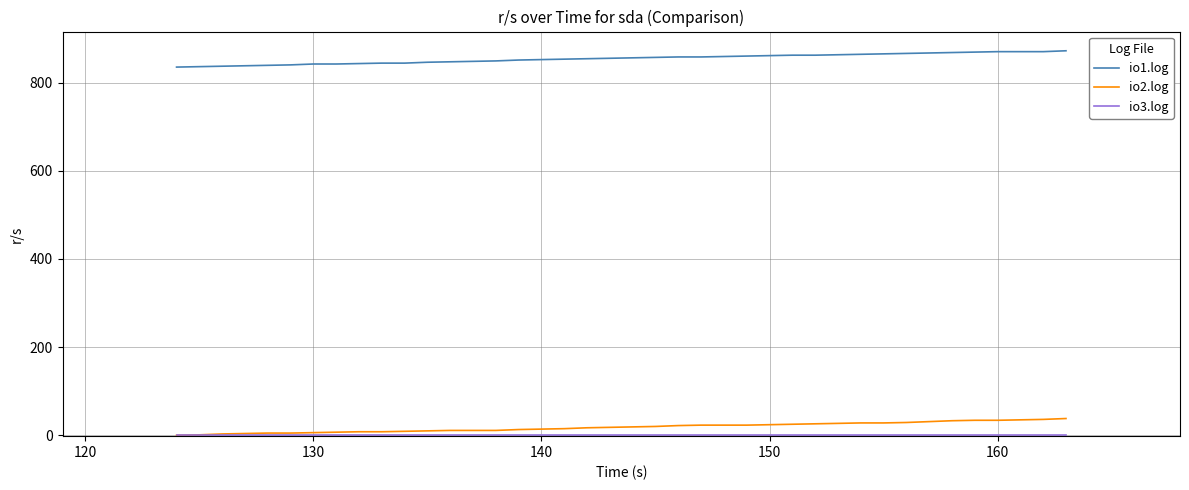

Which series has the largest total across all categories?

io1.log